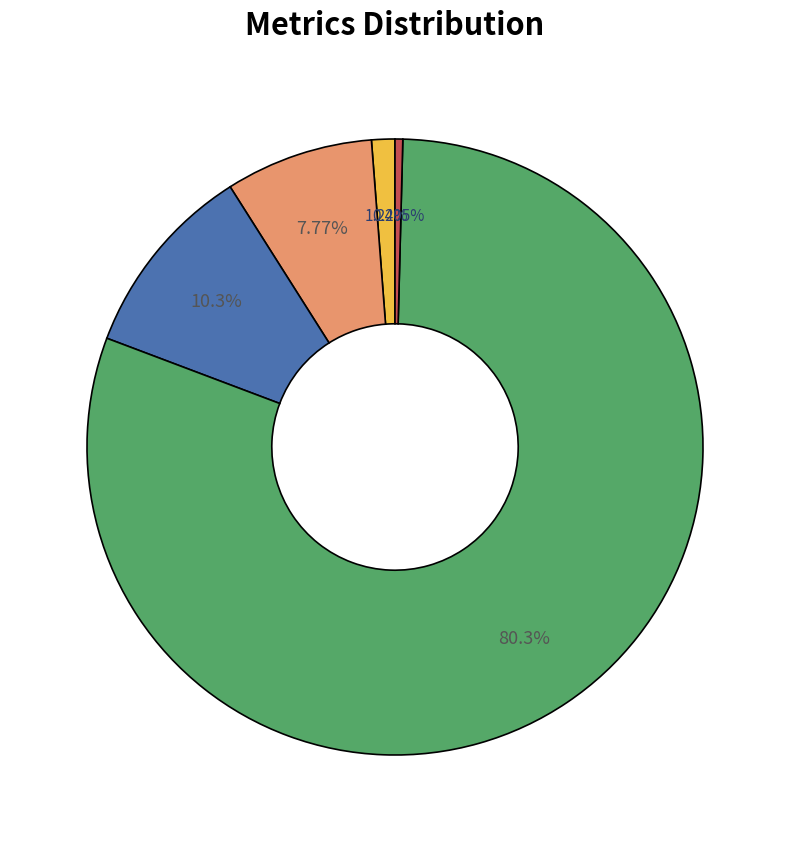

Is there a majority slice in this chart?

Yes